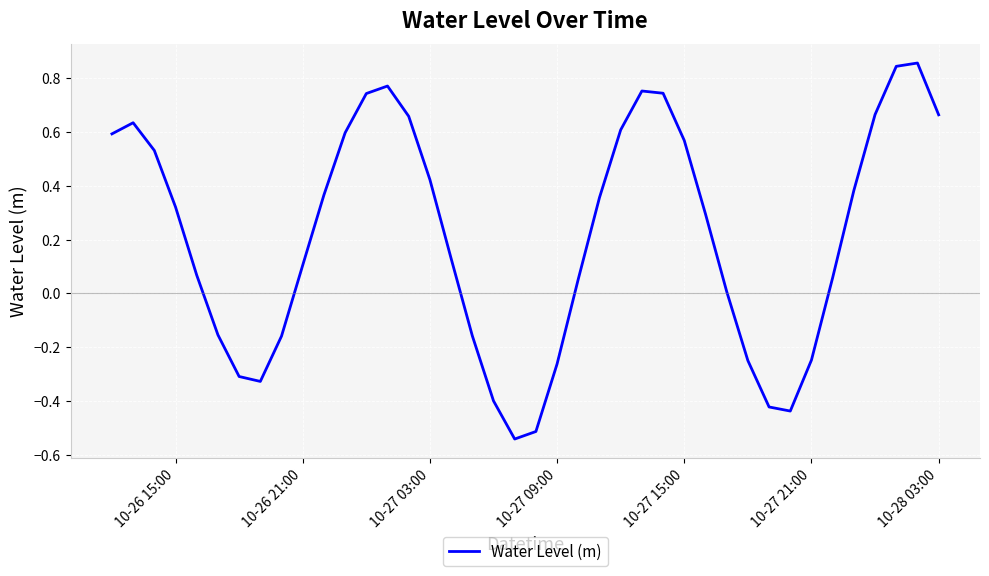

What is the difference between the maximum and minimum values?

1.4